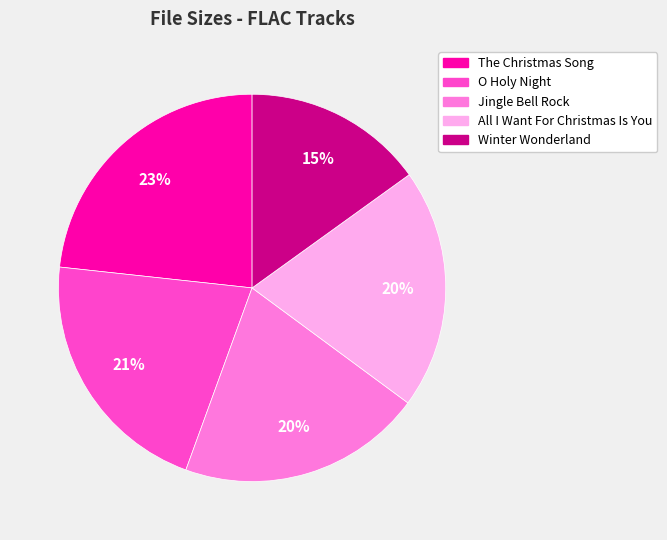

Between O Holy Night and The Christmas Song, which is larger?

The Christmas Song